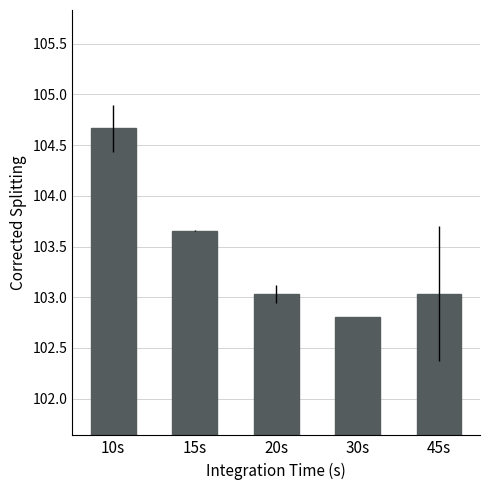

True or false: the data shows 103.0 at 45s.

True